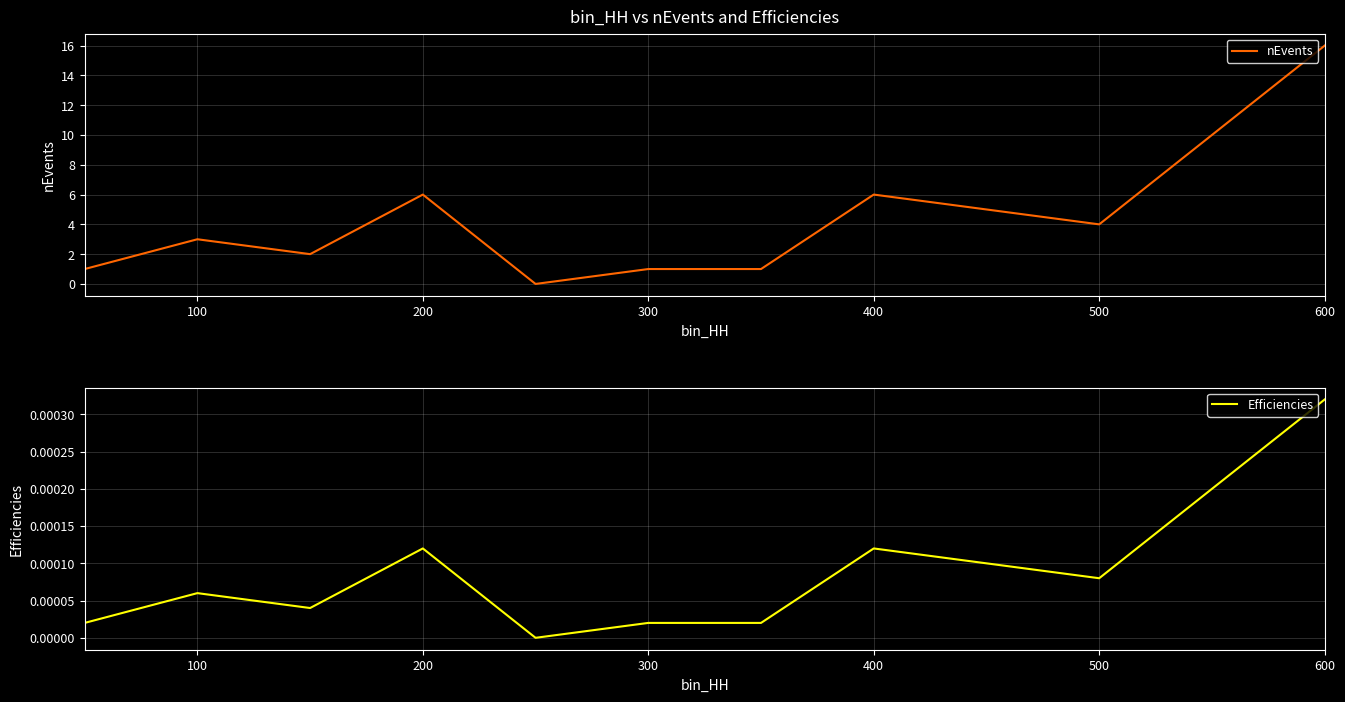

At how many categories does at least one series exceed 15?

1